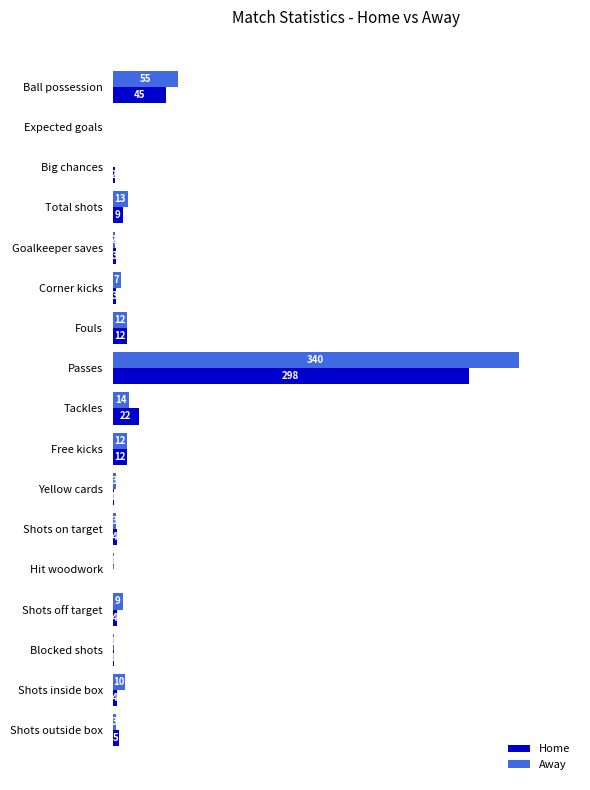

What is the sum of the Home values at Ball possession and Shots inside box?

49.0